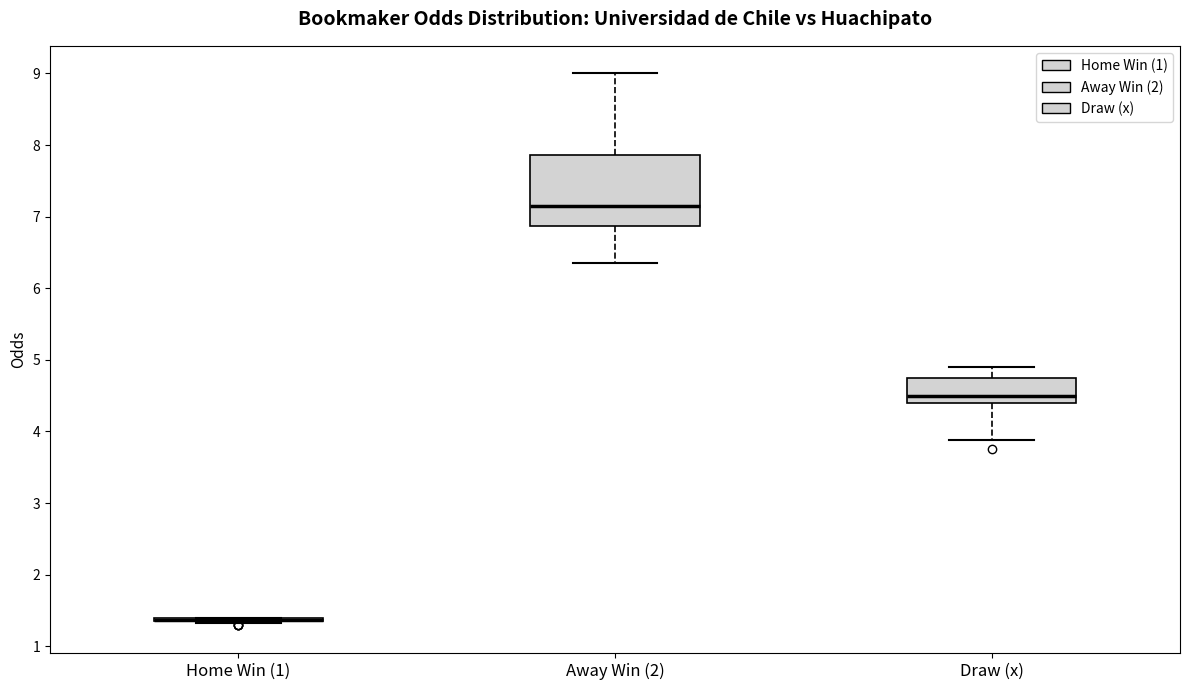

Where does the upper whisker of the box for Away Win (2) end on the y-axis? The values are not printed on the chart, so give them approximately, as read against the axis.

9.0